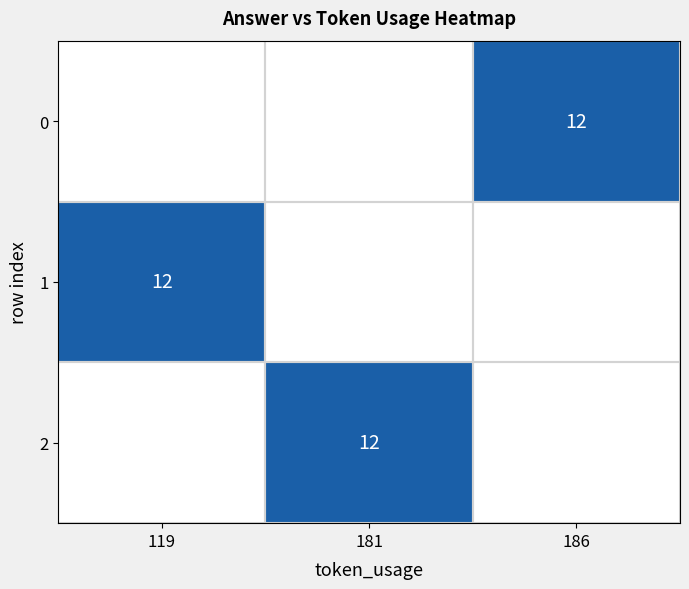

What is the average value of the 2 series?

4